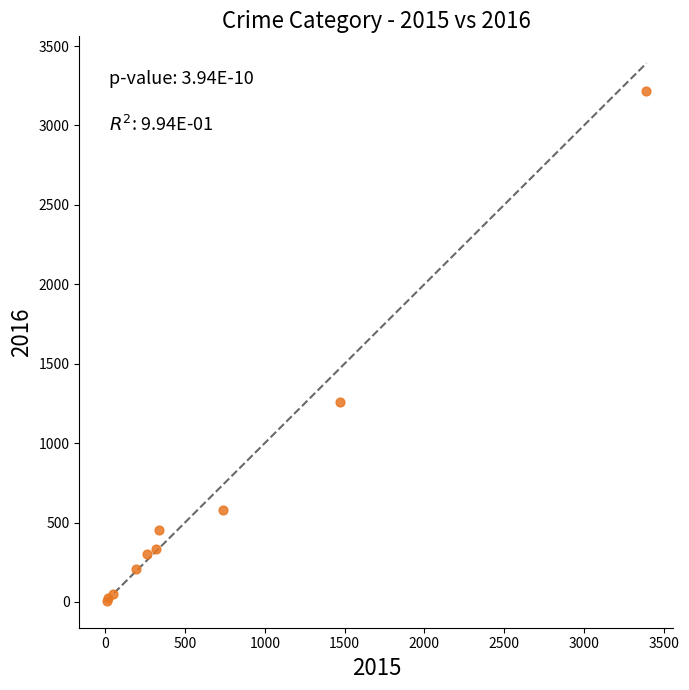

What Y value in the scatter plot is closest to 1612?

1259